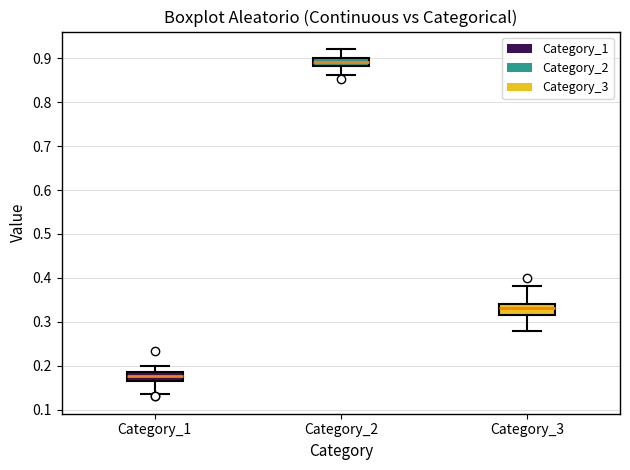

Which box's median line is the highest?

Category_2